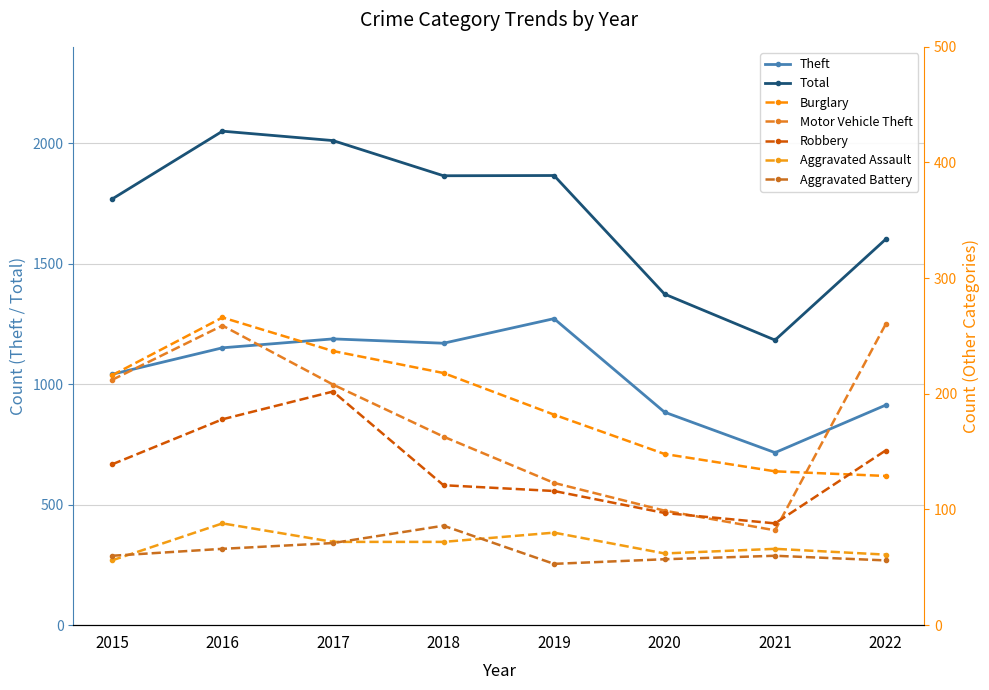

Which series has the largest total across all categories?

Total